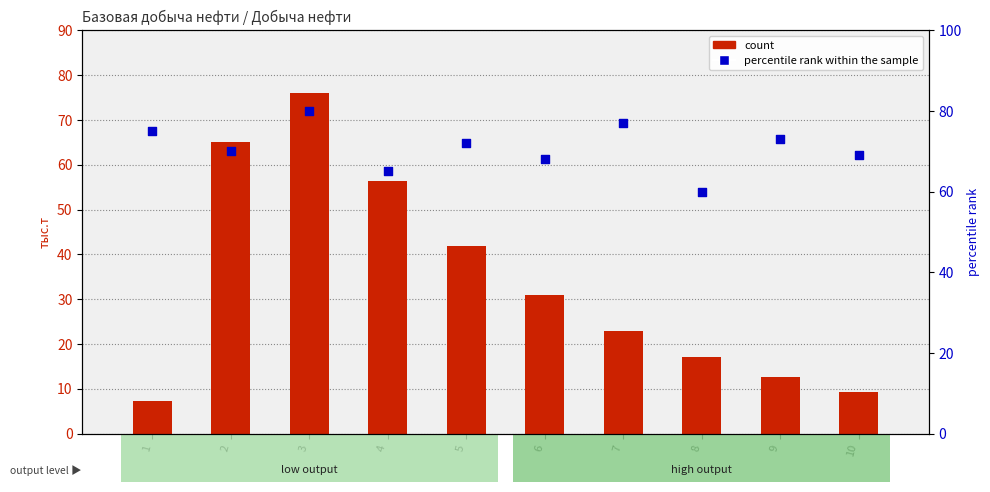

Is the value of count at 9 greater than the value of percentile rank within the sample at 6?

No